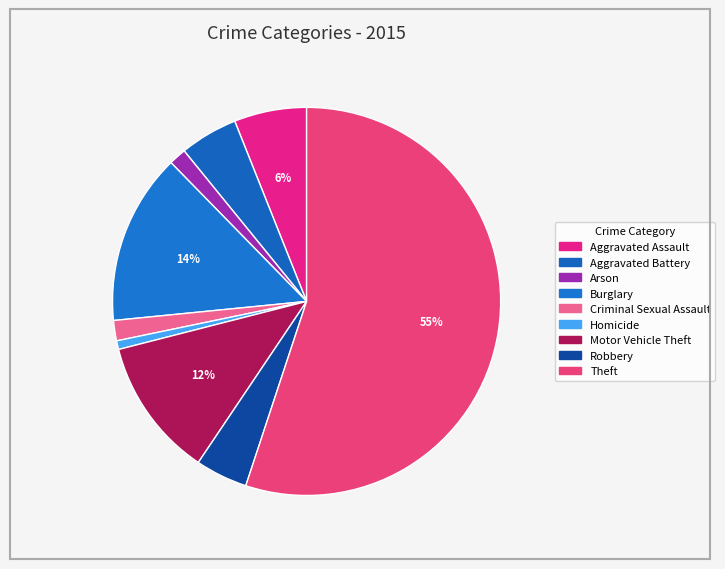

What is the majority slice?

Theft